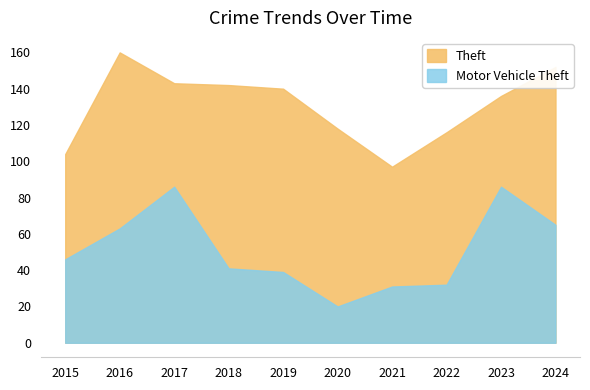

Which category has the highest value across all series?

2016